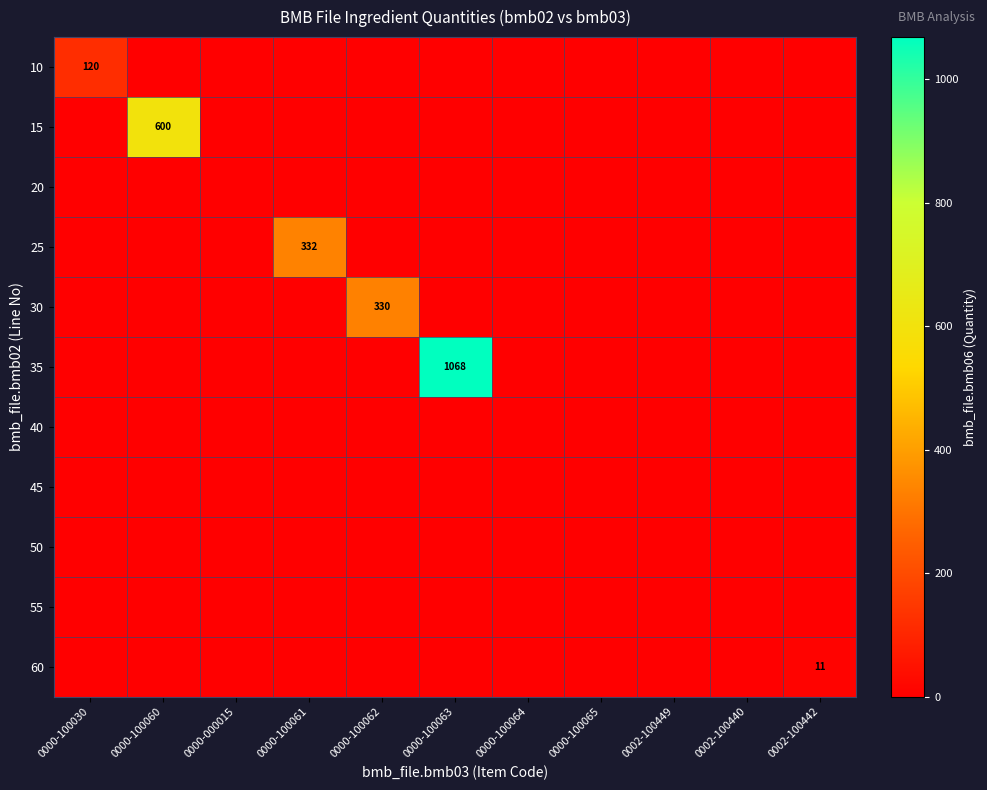

How many distinct data groups are displayed?

11